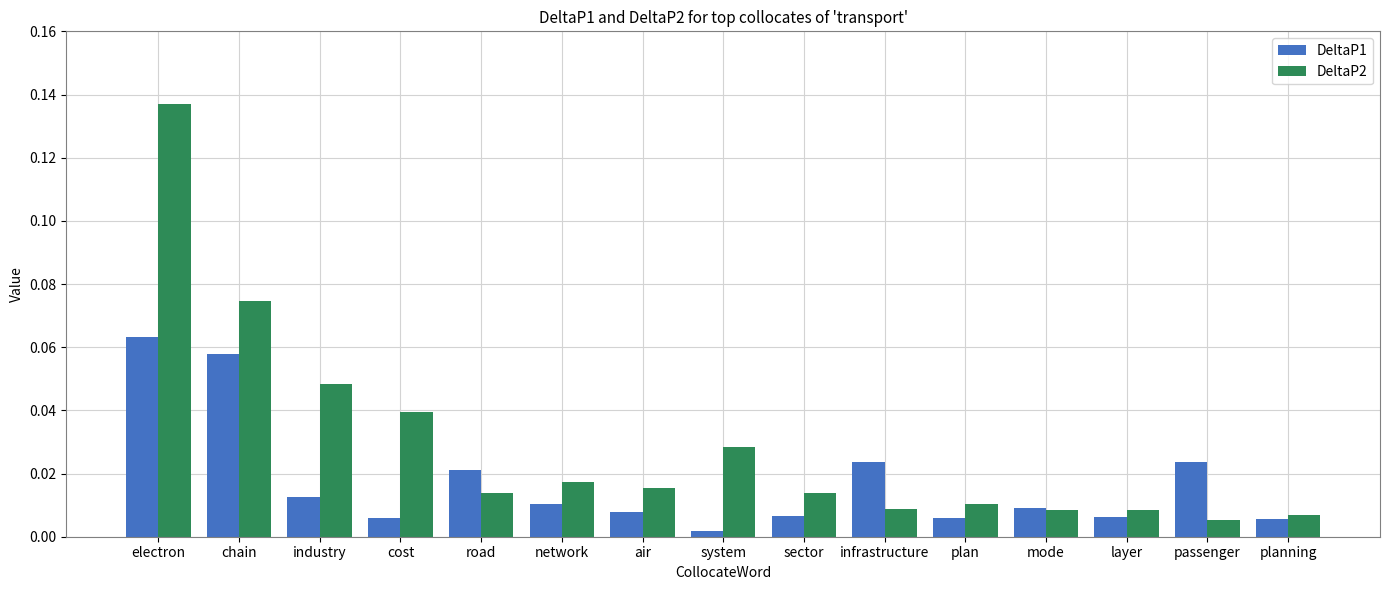

At how many categories does at least one series exceed 0?

15